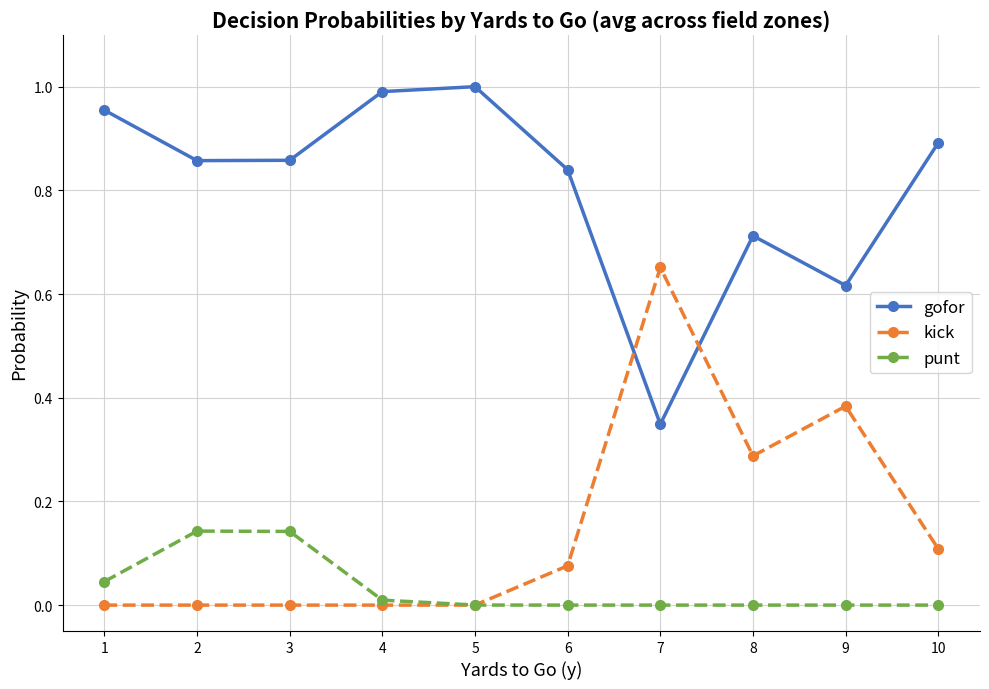

Between 2 and 6, which series saw the biggest shift?

punt